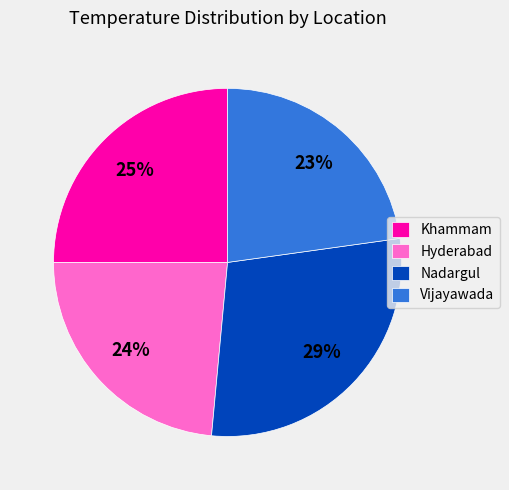

To the nearest percent, what is the average slice percentage?

25%